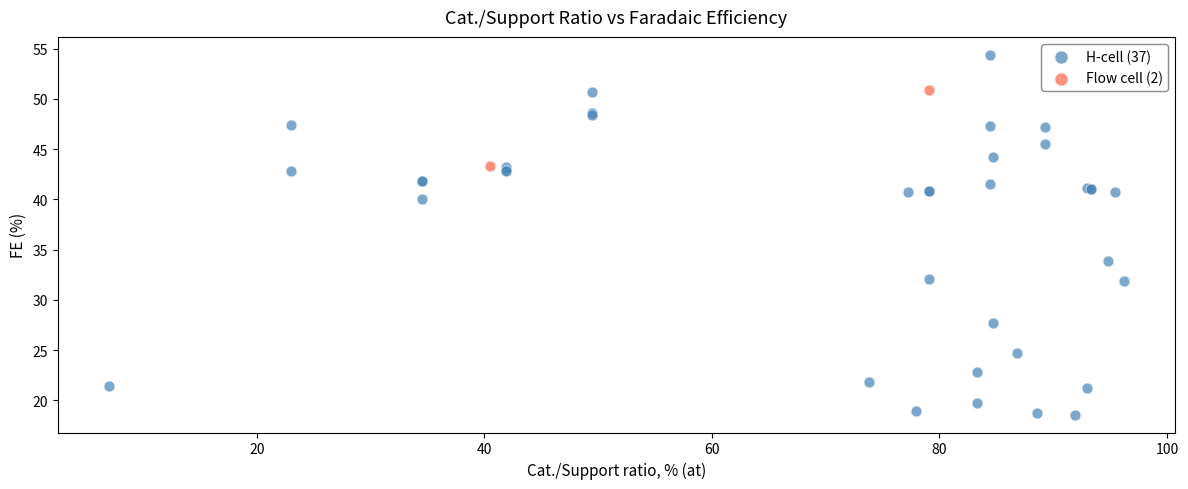

What are all the series names shown in the legend?

H-cell (37), Flow cell (2)